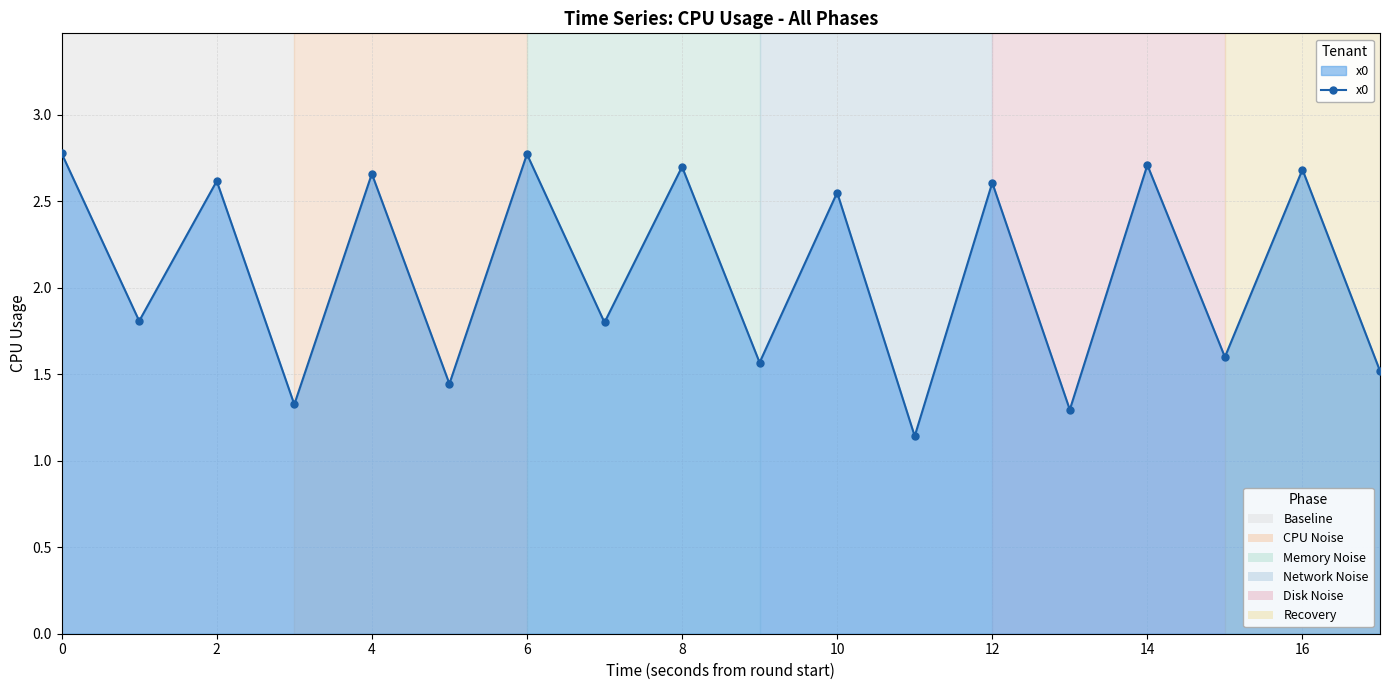

How many interior local valleys (lower than both neighbors) does the data have?

8